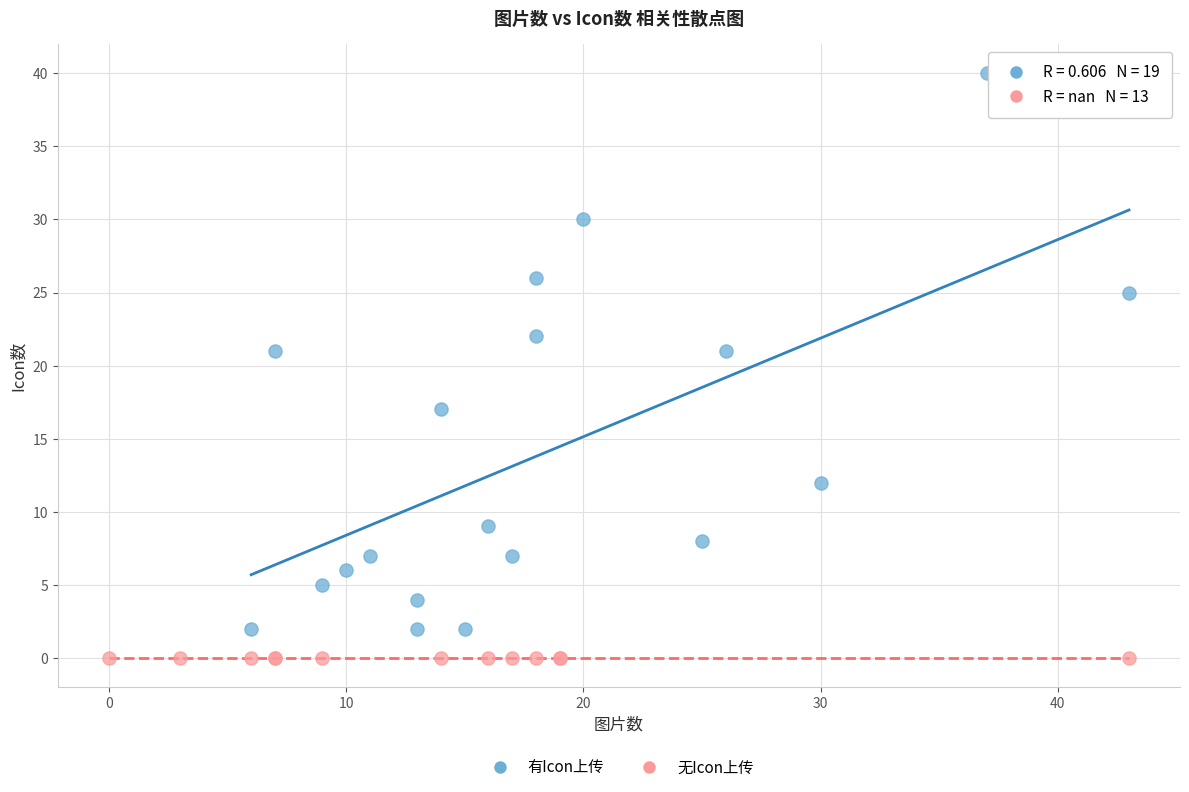

Which series contains the highest Y value?

有Icon上传